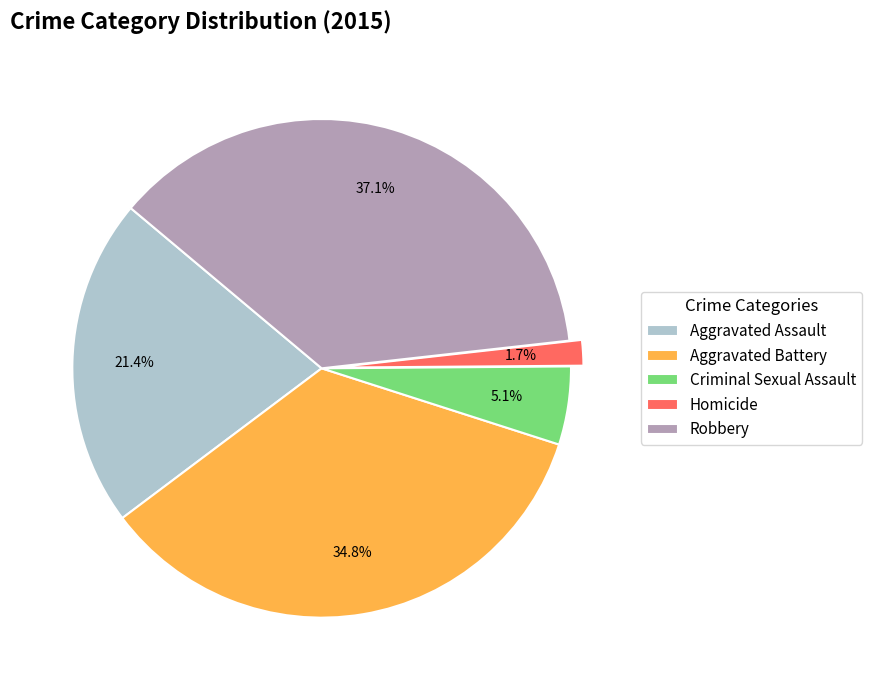

To the nearest percent, what is the difference between the largest and smallest slice percentages?

35%